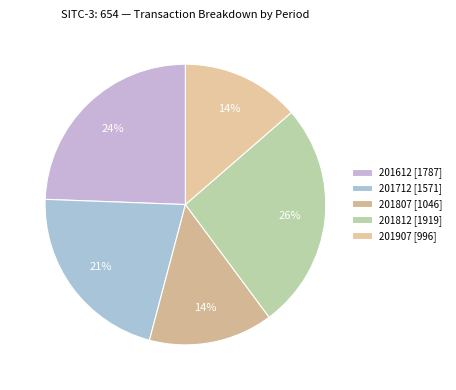

How many segments does this pie chart have?

5